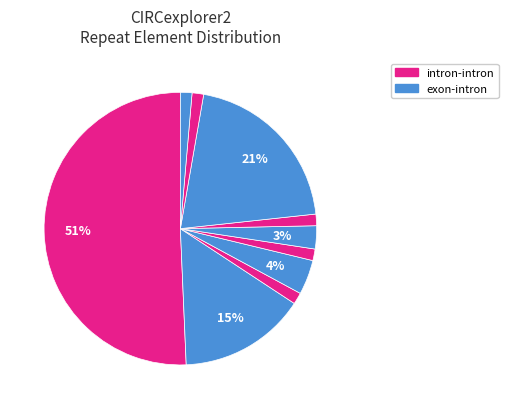

How many slices are in this pie chart?

10